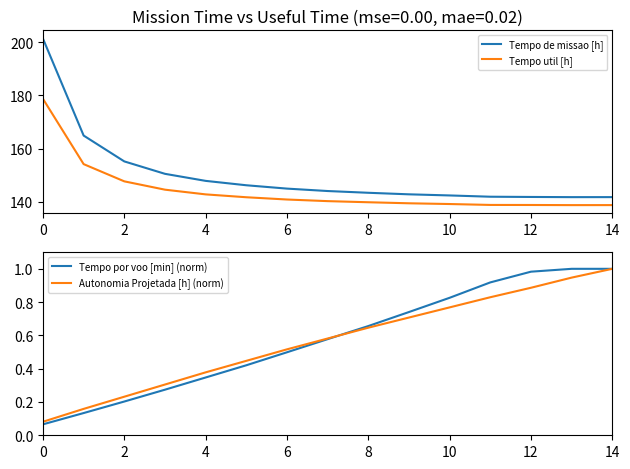

True or false: Tempo de missao [h] and Tempo util [h] intersect in this chart.

False